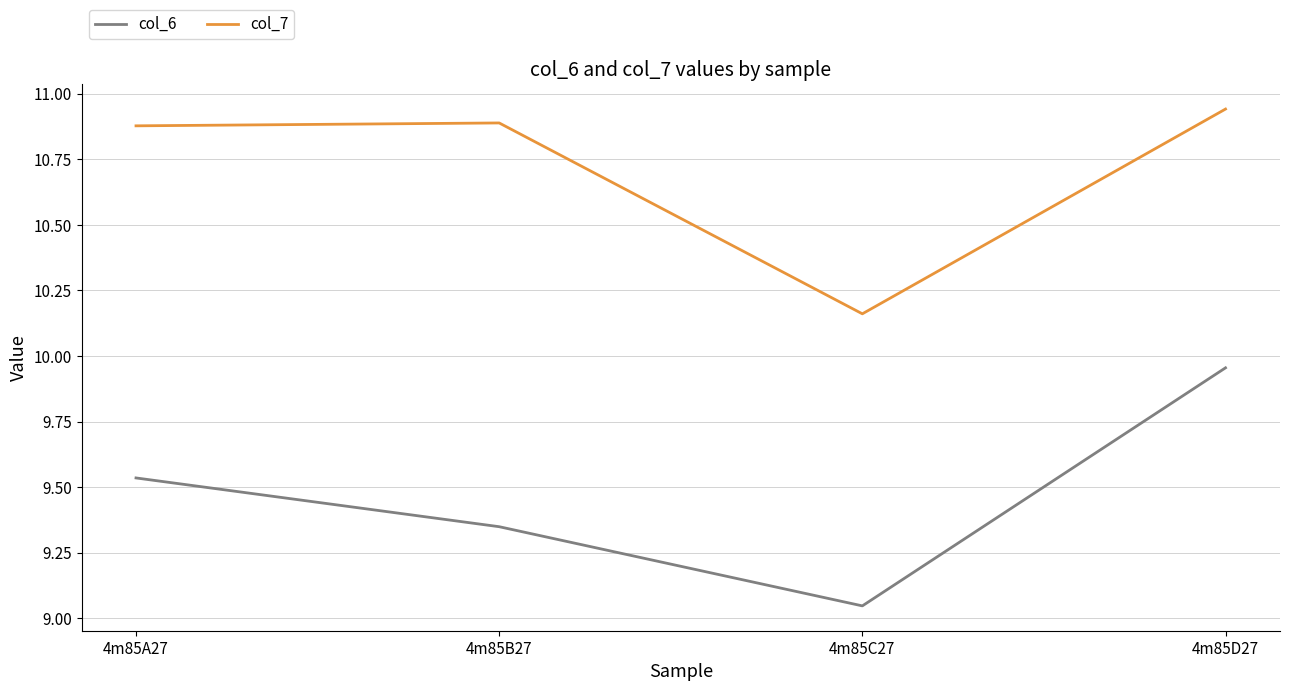

Does the chart display data point markers on the line(s)?

No